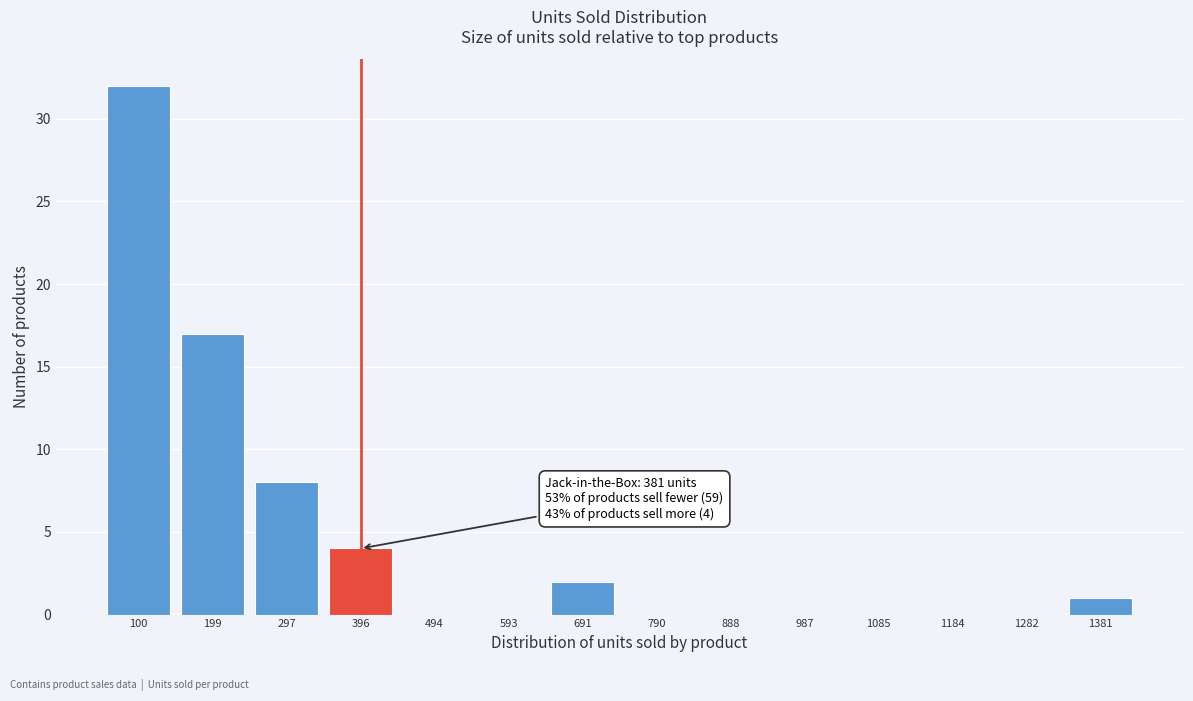

Reading right to left, list all the values displayed in this chart.

1381=1	1282=0	1184=0	1085=0	987=0	888=0	790=0	691=2	593=0	494=0	396=4	297=8	199=17	100=32